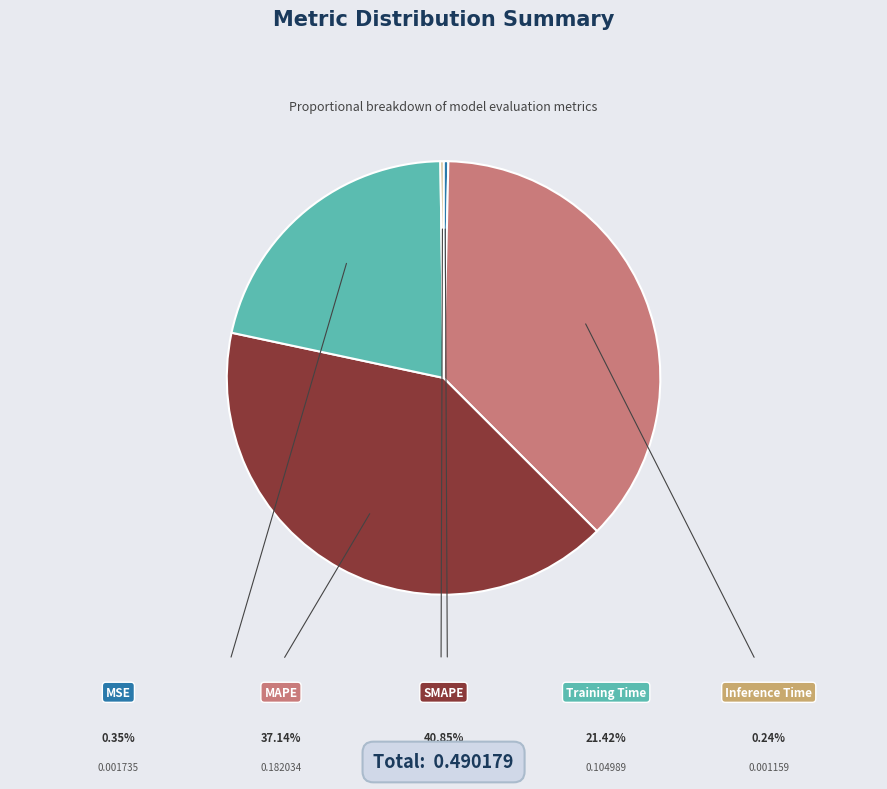

Count the number of slices in the pie.

5